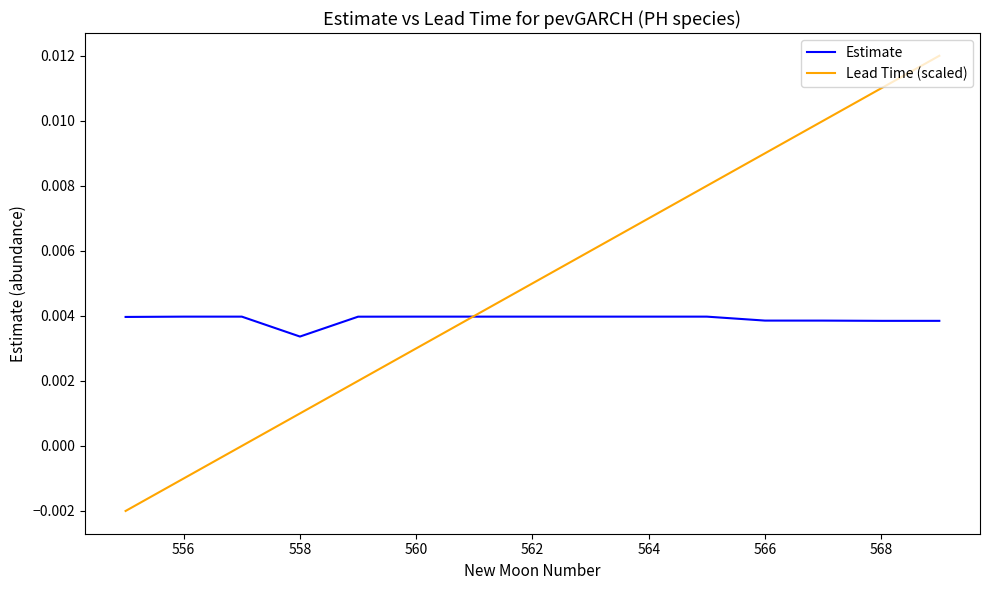

Rank the series by their average value, from lowest to highest.

Estimate, Lead Time (scaled)